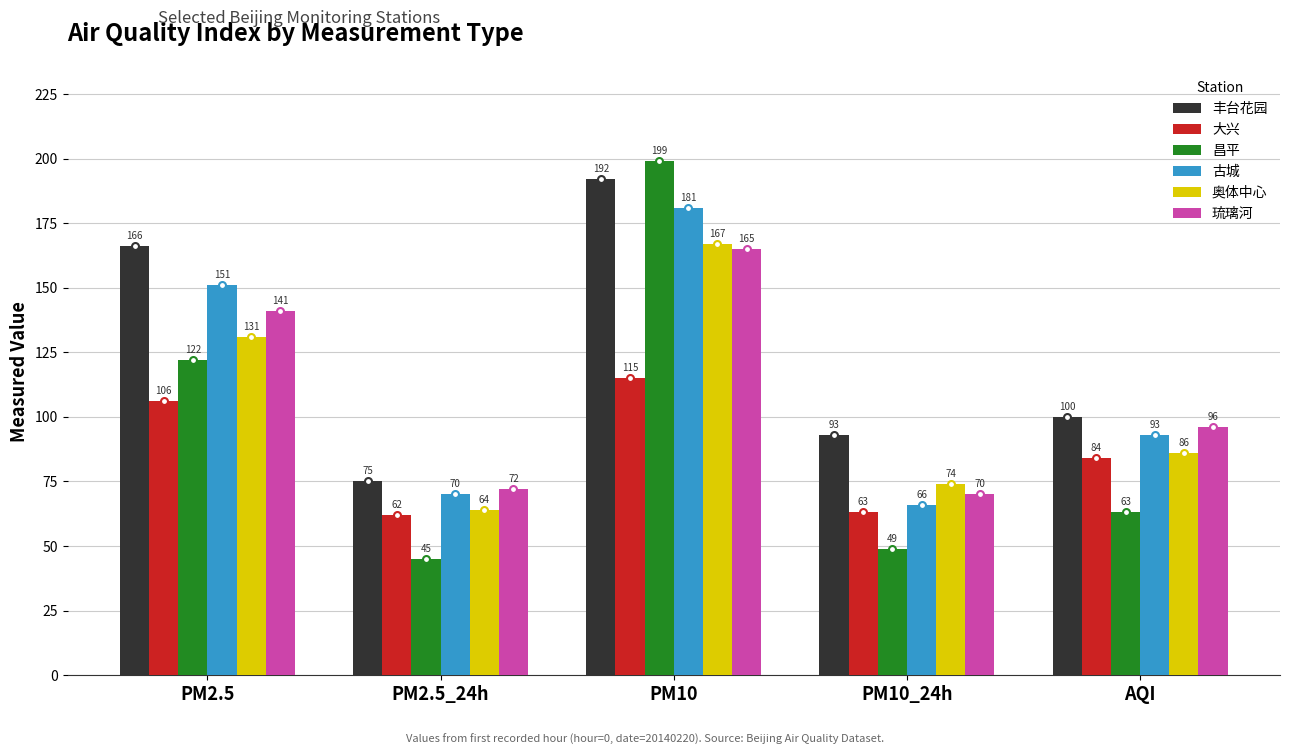

The 昌平 series shows 11 at PM10_24h. True or false?

False